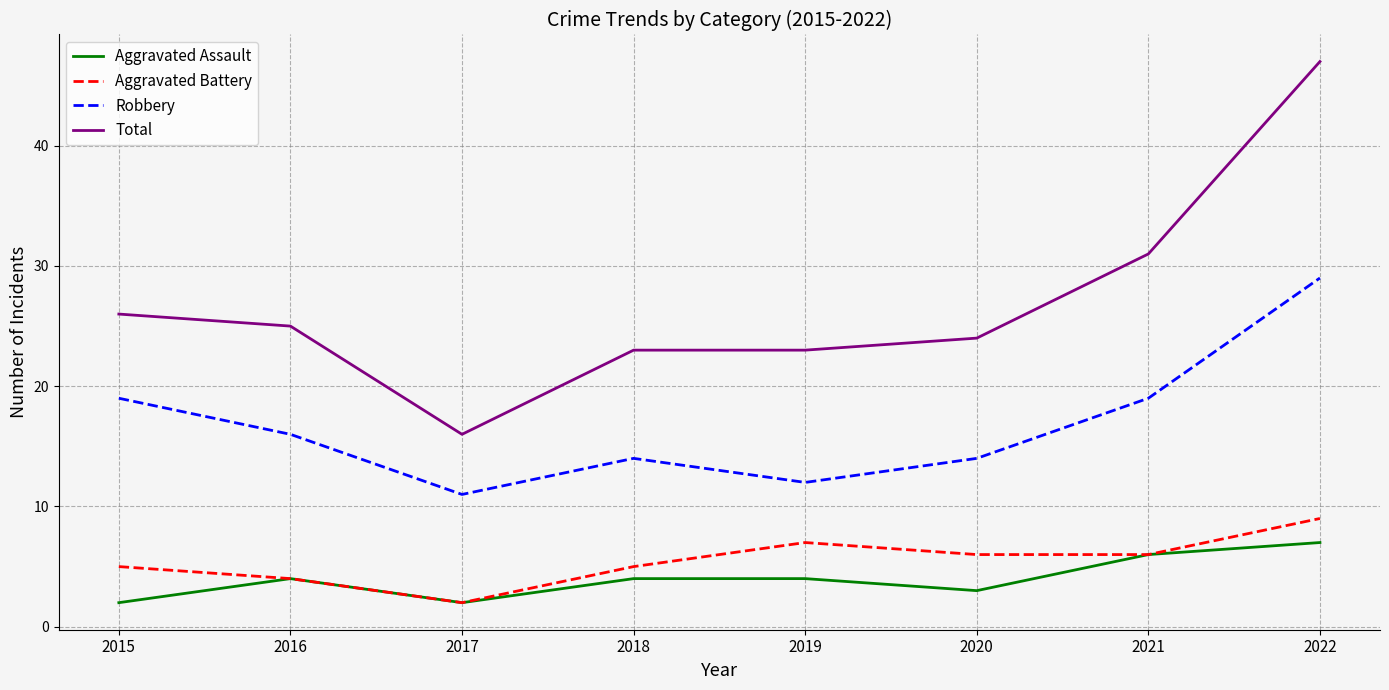

Reading left to right, what are all the values shown in this chart?

Aggravated Assault: 2	4	2	4	4	3	6	7
Aggravated Battery: 5	4	2	5	7	6	6	9
Robbery: 19	16	11	14	12	14	19	29
Total: 26	25	16	23	23	24	31	47